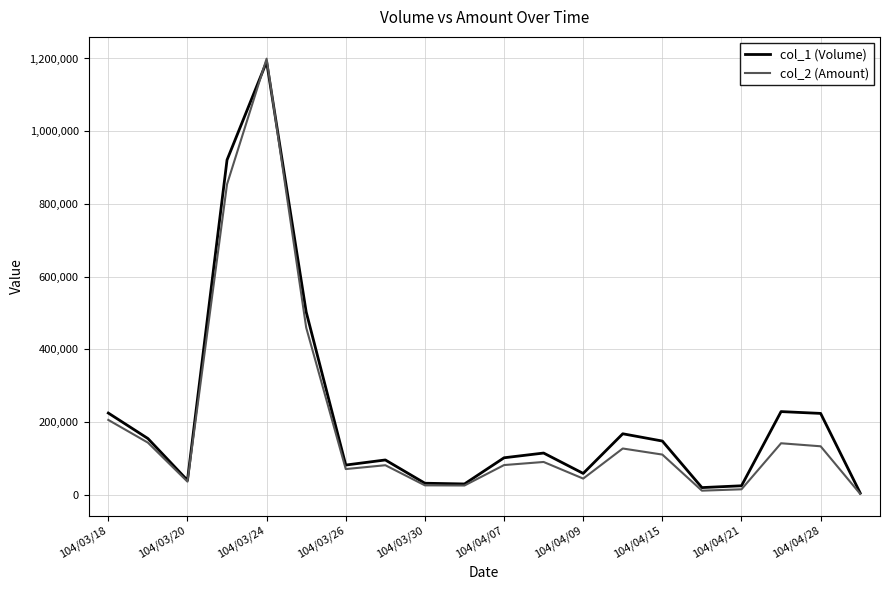

How many lines are shown in the chart?

2